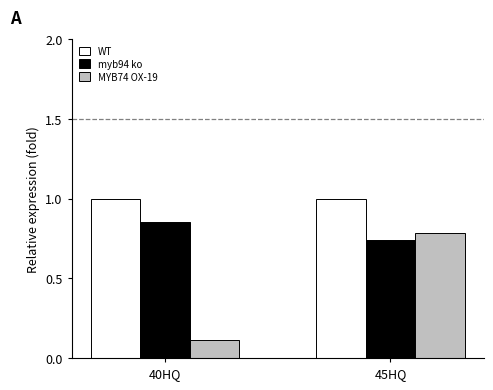

How many groups of bars are there?

2